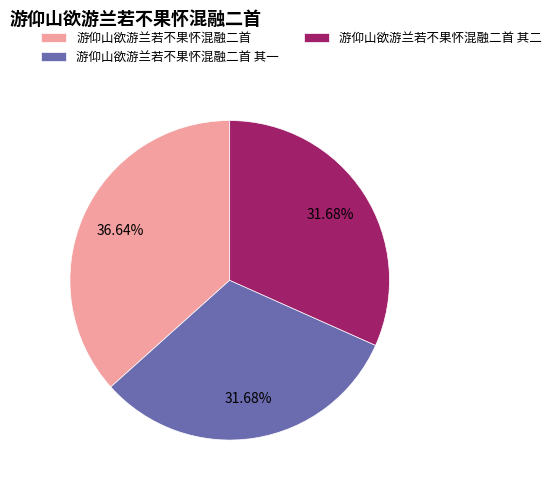

Does any single category account for the majority?

No